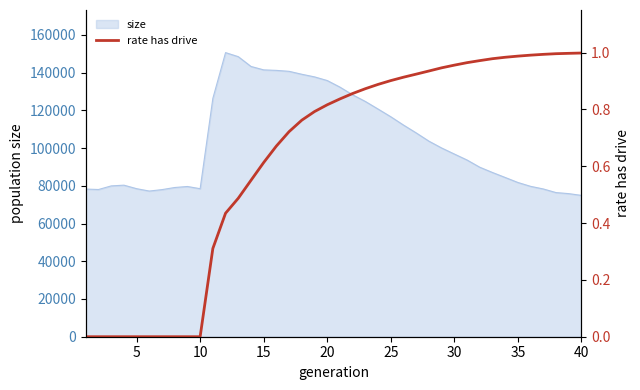

What is the minimum value for size?

74928